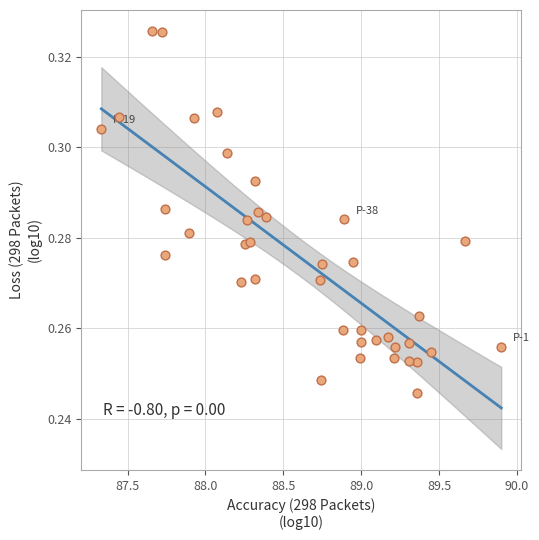

What is the range of X values (max minus min)?

2.6